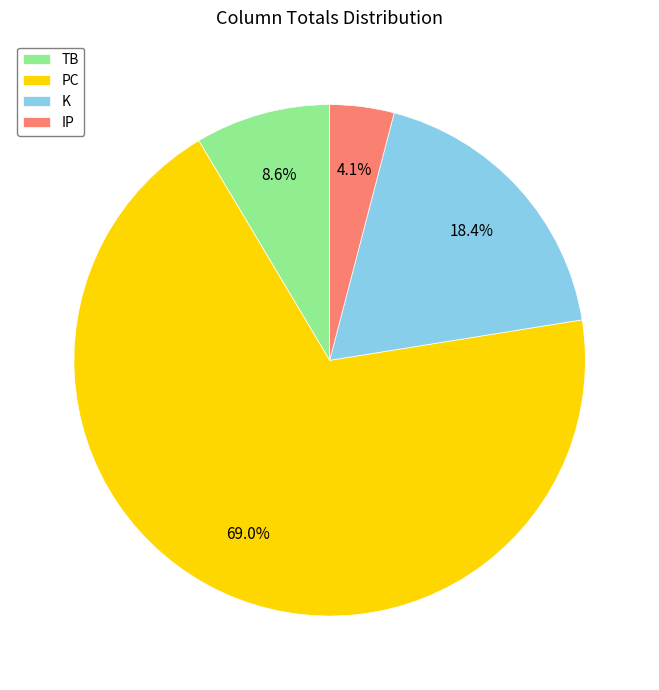

Between PC and IP, which is larger?

PC